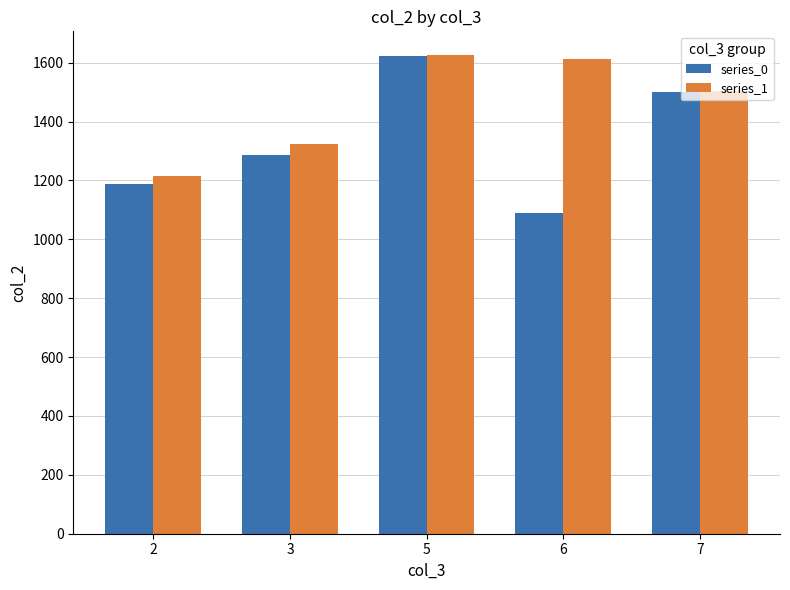

What is the difference between the series_0 values at 7 and 3?

215